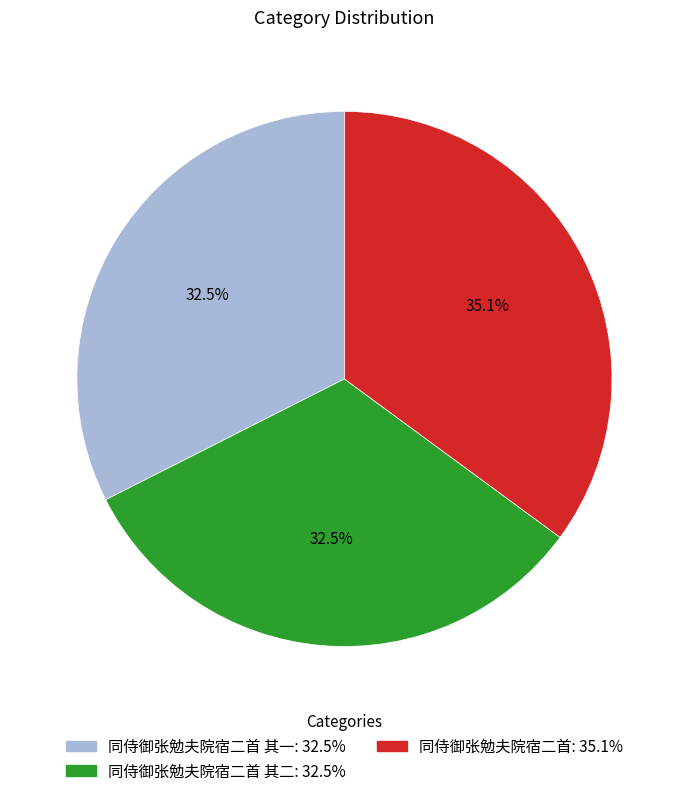

Combined, what portion of the pie is 同侍御张勉夫院宿二首 其一: 32.5% and 同侍御张勉夫院宿二首 其二: 32.5%?

64.9%